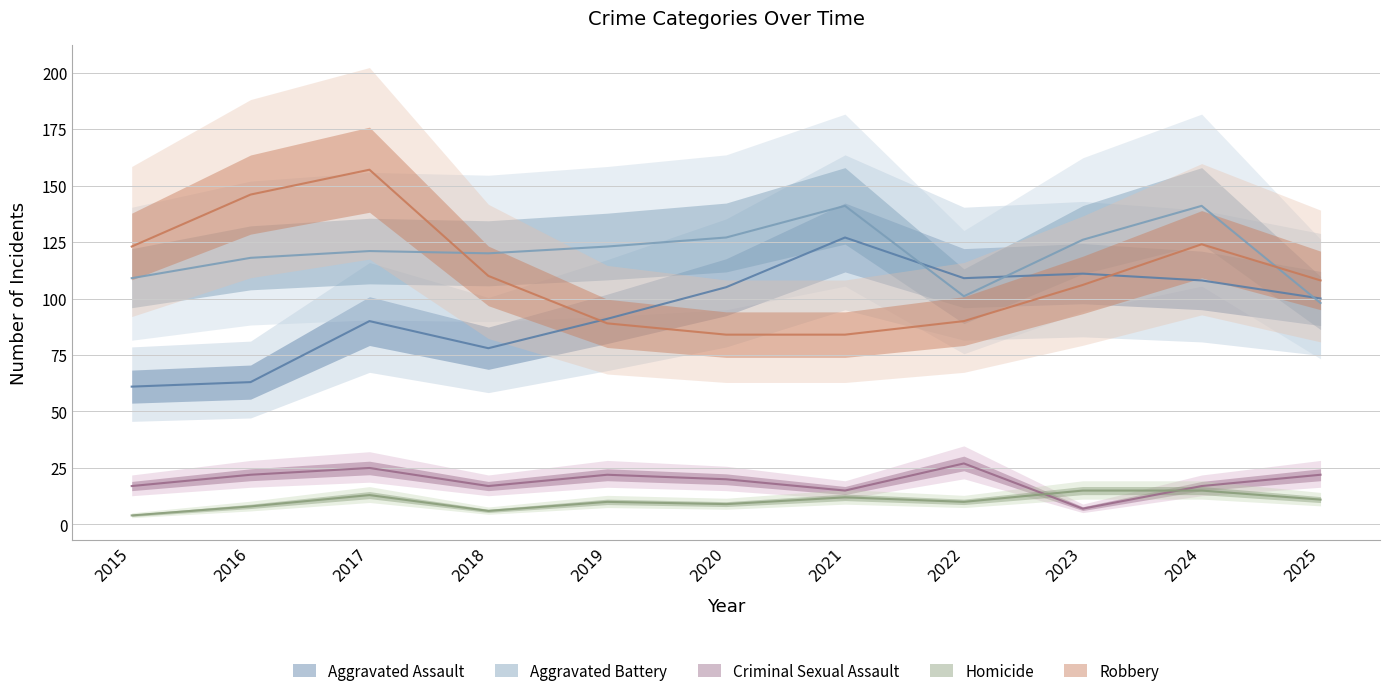

True or false: Aggravated Battery has a value of 98 at 2025.

True